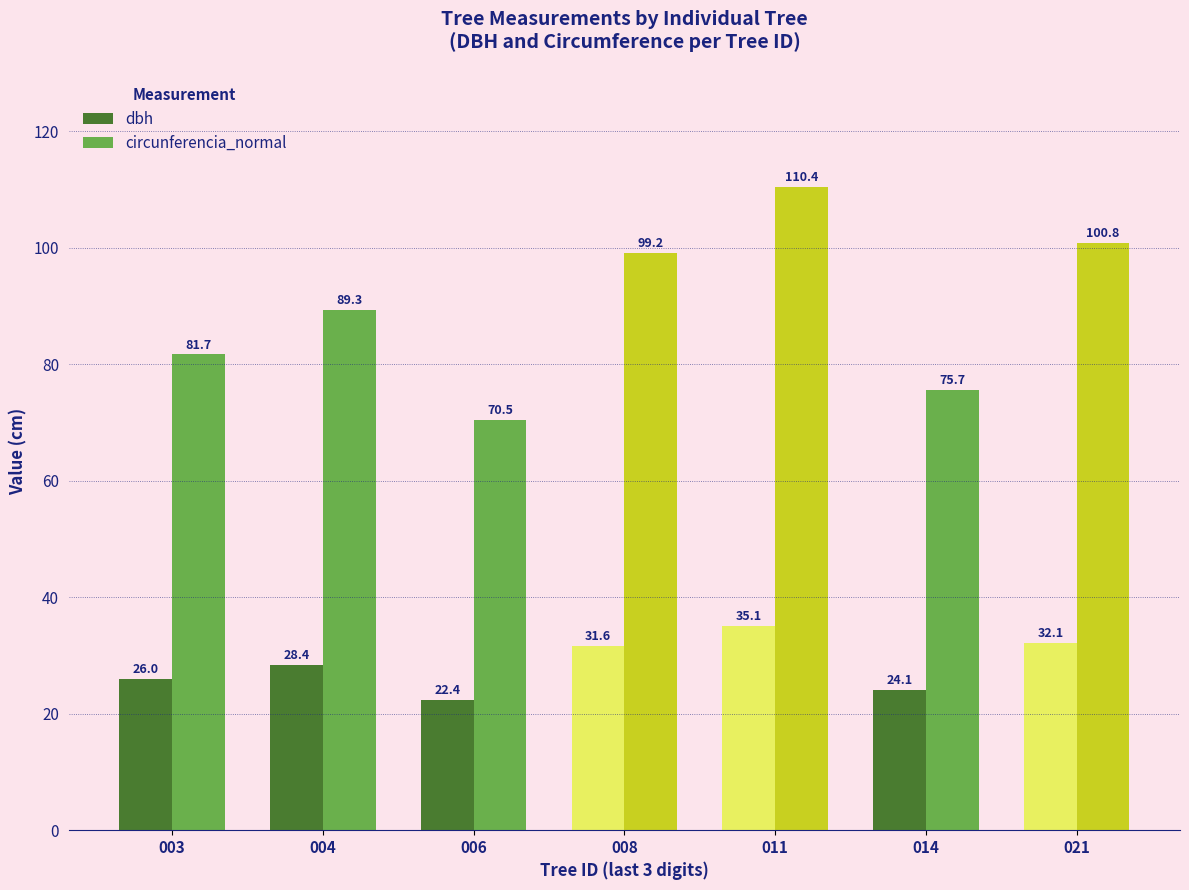

Is the value of dbh at 021 greater than the value of circunferencia_normal at 014?

No